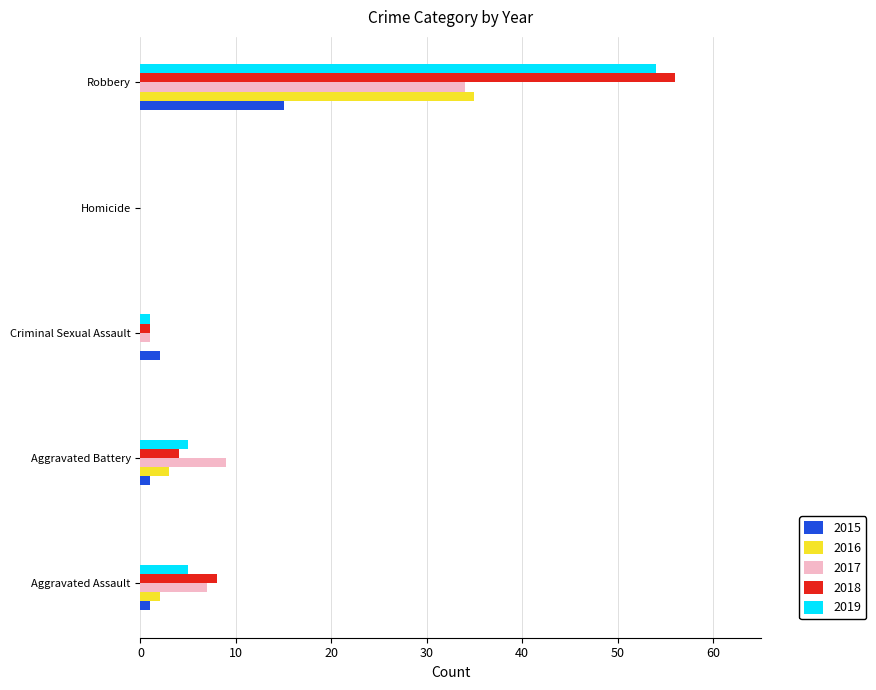

Is it true that 2019 equals 54 at Robbery?

True